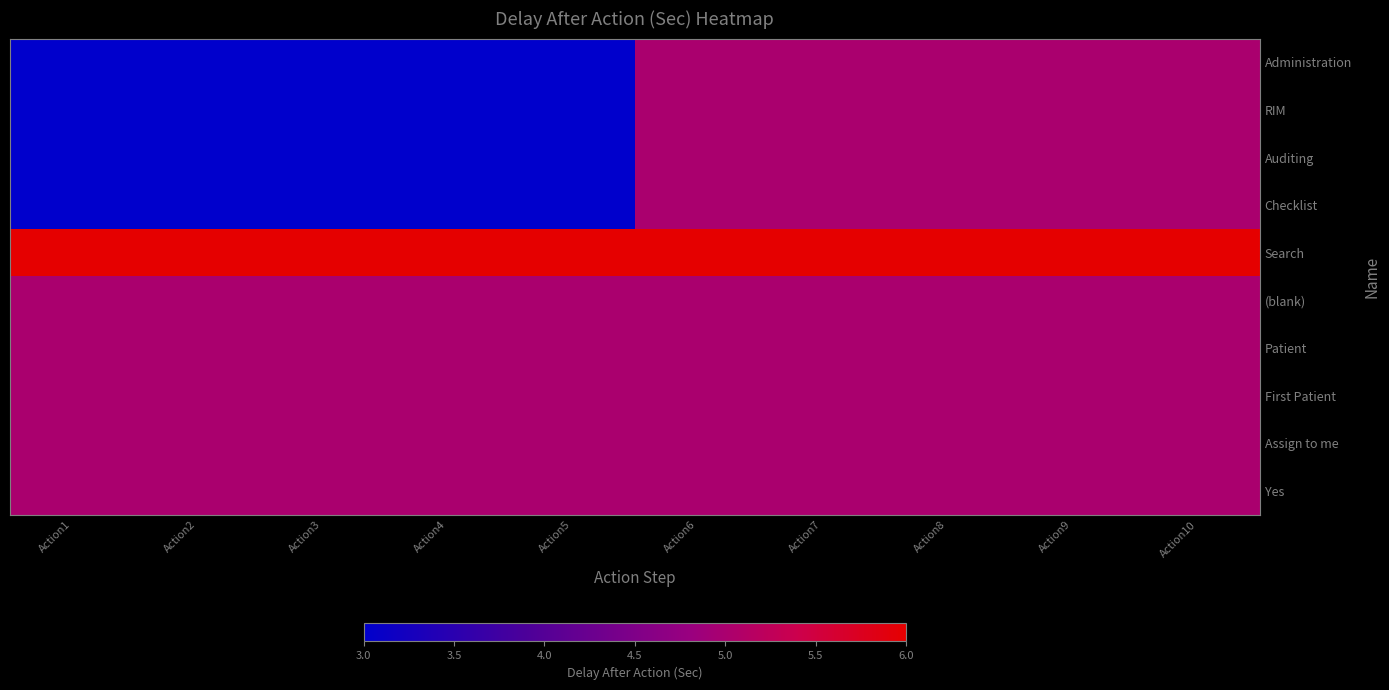

Reading left to right, what are all the values shown in this chart?

Administration: Action1=3	Action2=3	Action3=3	Action4=3	Action5=3	Action6=5	Action7=5	Action8=5	Action9=5	Action10=5
RIM: Action1=3	Action2=3	Action3=3	Action4=3	Action5=3	Action6=5	Action7=5	Action8=5	Action9=5	Action10=5
Auditing: Action1=3	Action2=3	Action3=3	Action4=3	Action5=3	Action6=5	Action7=5	Action8=5	Action9=5	Action10=5
Checklist: Action1=3	Action2=3	Action3=3	Action4=3	Action5=3	Action6=5	Action7=5	Action8=5	Action9=5	Action10=5
Search: Action1=6	Action2=6	Action3=6	Action4=6	Action5=6	Action6=6	Action7=6	Action8=6	Action9=6	Action10=6
(blank): Action1=5	Action2=5	Action3=5	Action4=5	Action5=5	Action6=5	Action7=5	Action8=5	Action9=5	Action10=5
Patient: Action1=5	Action2=5	Action3=5	Action4=5	Action5=5	Action6=5	Action7=5	Action8=5	Action9=5	Action10=5
First Patient: Action1=5	Action2=5	Action3=5	Action4=5	Action5=5	Action6=5	Action7=5	Action8=5	Action9=5	Action10=5
Assign to me: Action1=5	Action2=5	Action3=5	Action4=5	Action5=5	Action6=5	Action7=5	Action8=5	Action9=5	Action10=5
Yes: Action1=5	Action2=5	Action3=5	Action4=5	Action5=5	Action6=5	Action7=5	Action8=5	Action9=5	Action10=5